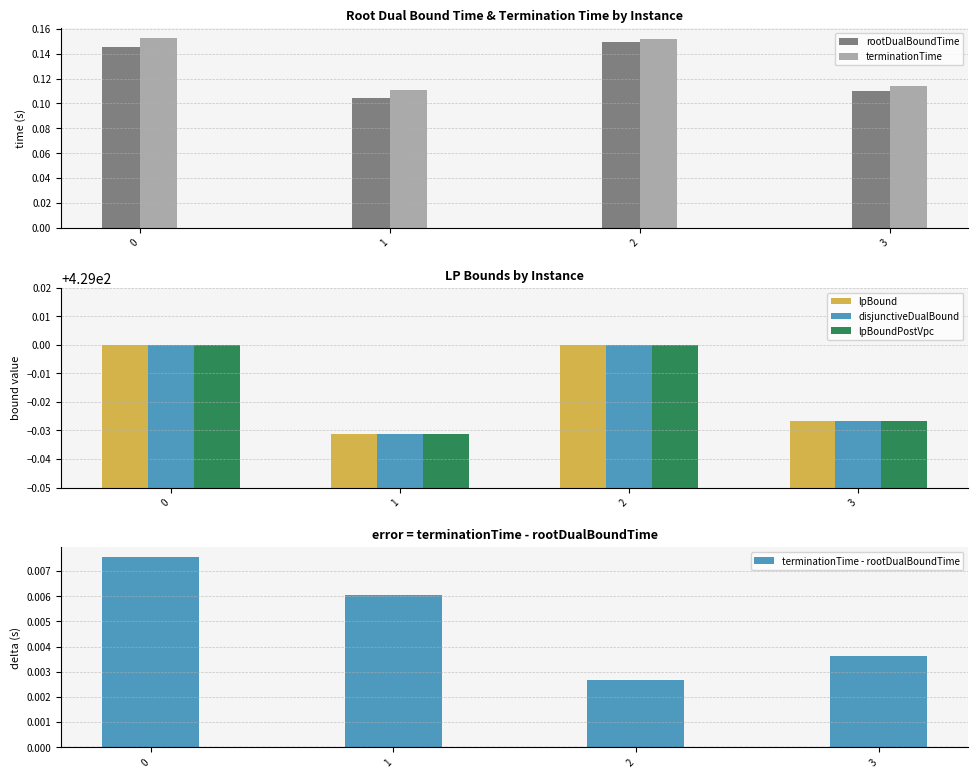

Rank the series by their maximum value, from highest to lowest.

lpBound, disjunctiveDualBound, lpBoundPostVpc, terminationTime, rootDualBoundTime, terminationTime - rootDualBoundTime